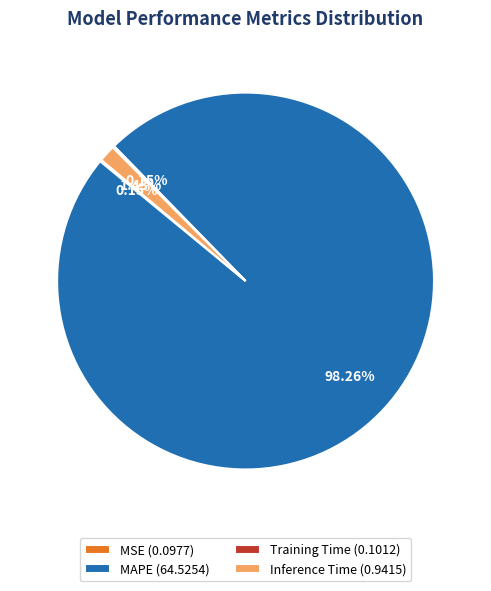

Do MAPE (64.5254) and Inference Time (0.9415) together represent more than half of the pie?

Yes